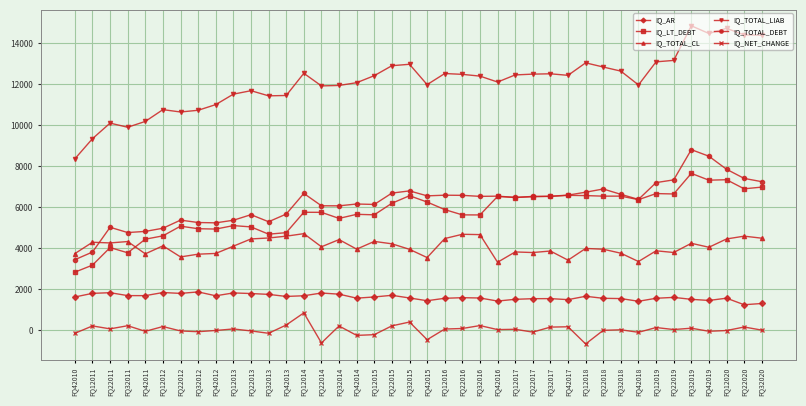

True or false: IQ_LT_DEBT and IQ_TOTAL_LIAB intersect in this chart.

False